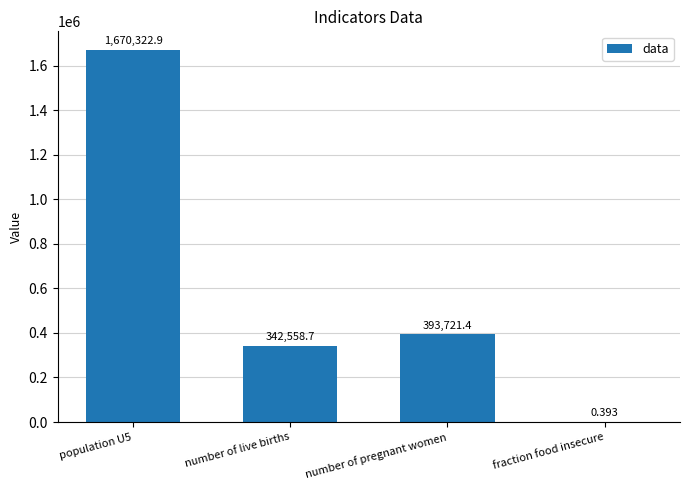

The chart shows a value of 104406.7 at number of pregnant women. True or false?

False